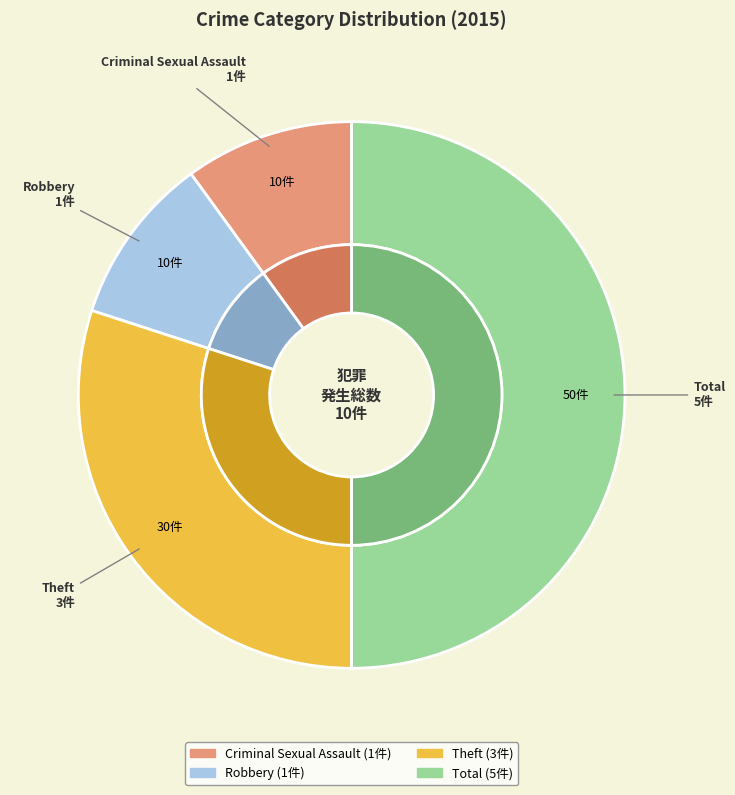

The Robbery slice represents 17% of the pie. True or false?

False